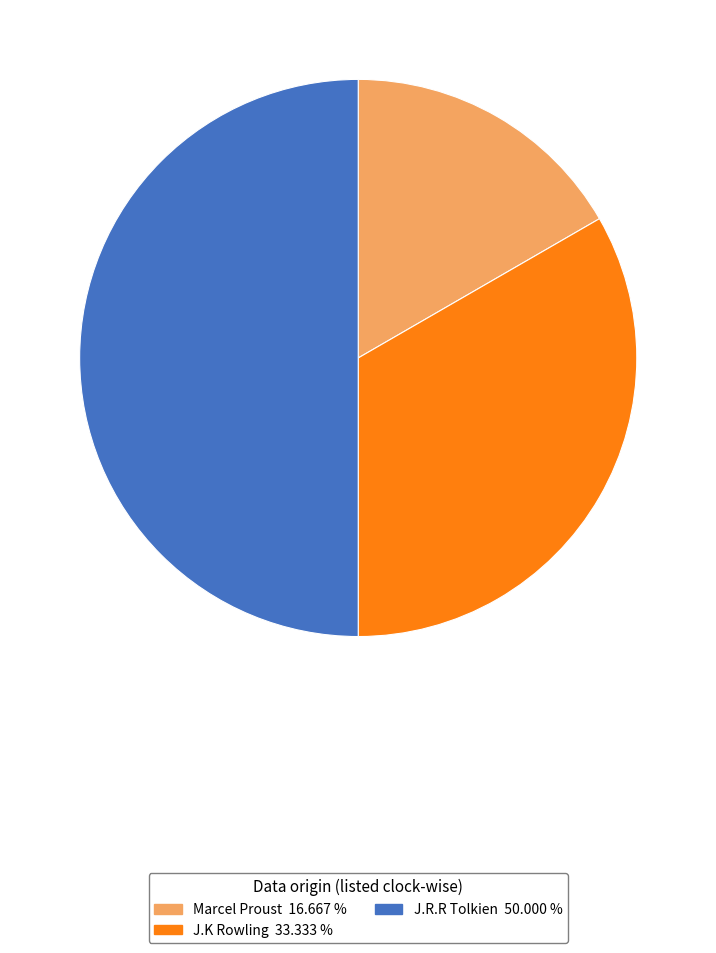

The J.K Rowling slice represents 33% of the pie. True or false?

True